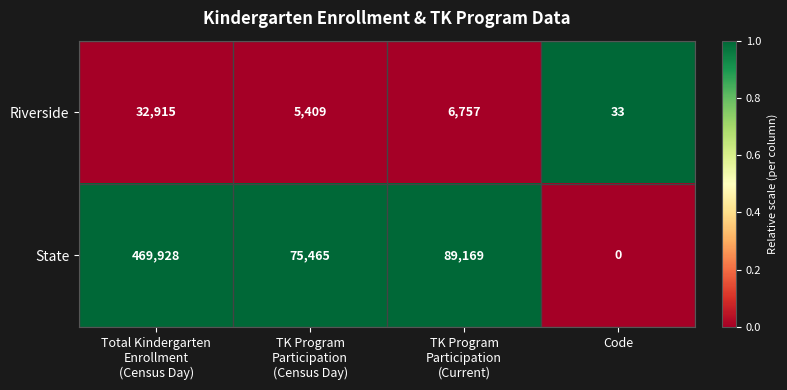

What is the sum of all State values?

634562